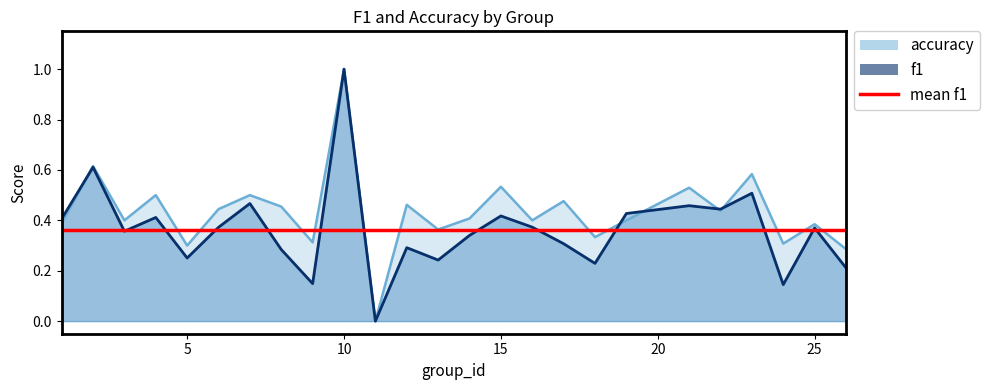

Which series changed the most between 2 and 6?

f1